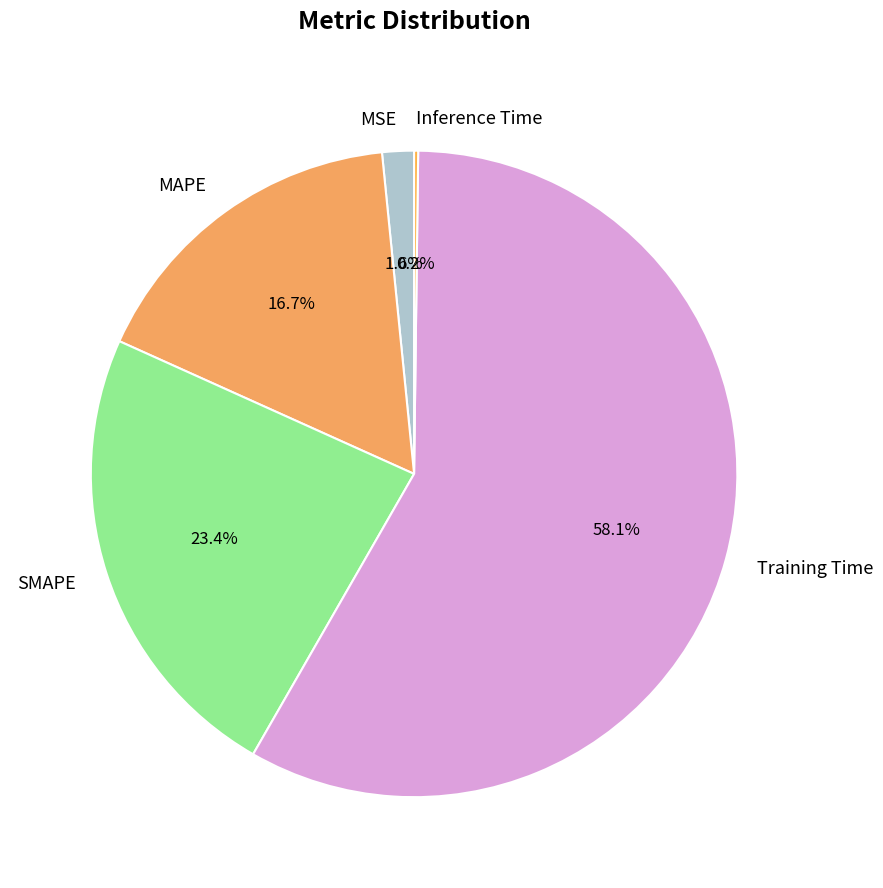

Which category has the biggest portion of the pie?

Training Time